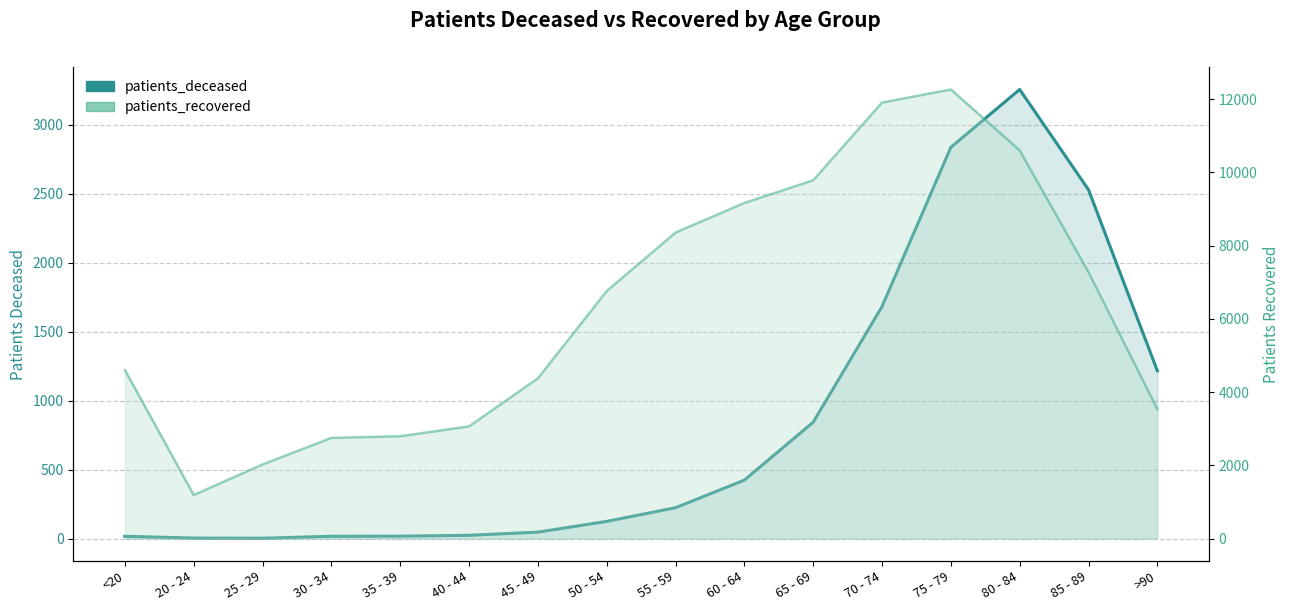

Rank the series by their average value, from lowest to highest.

patients_deceased, patients_recovered